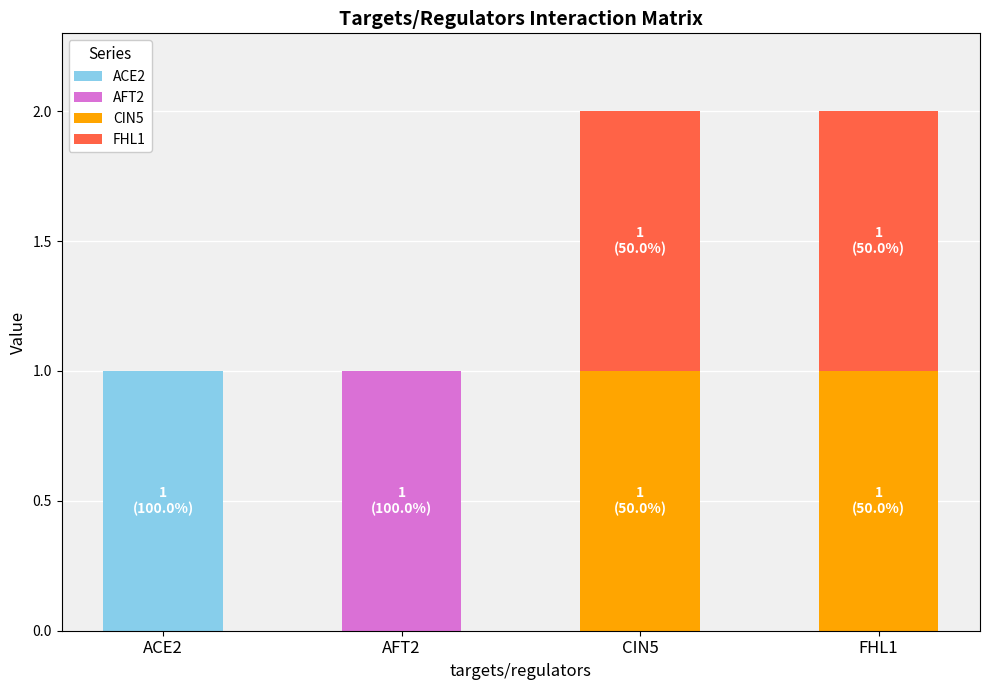

Reading right to left, what are the values for ACE2?

FHL1=0	CIN5=0	AFT2=0	ACE2=1